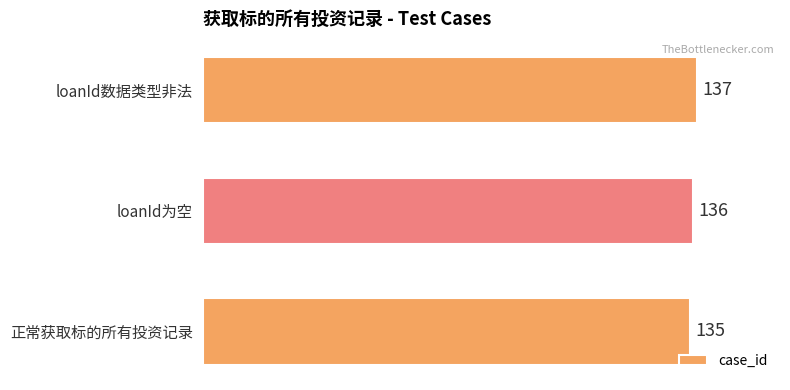

The value at 正常获取标的所有投资记录 is 135. True or false?

True